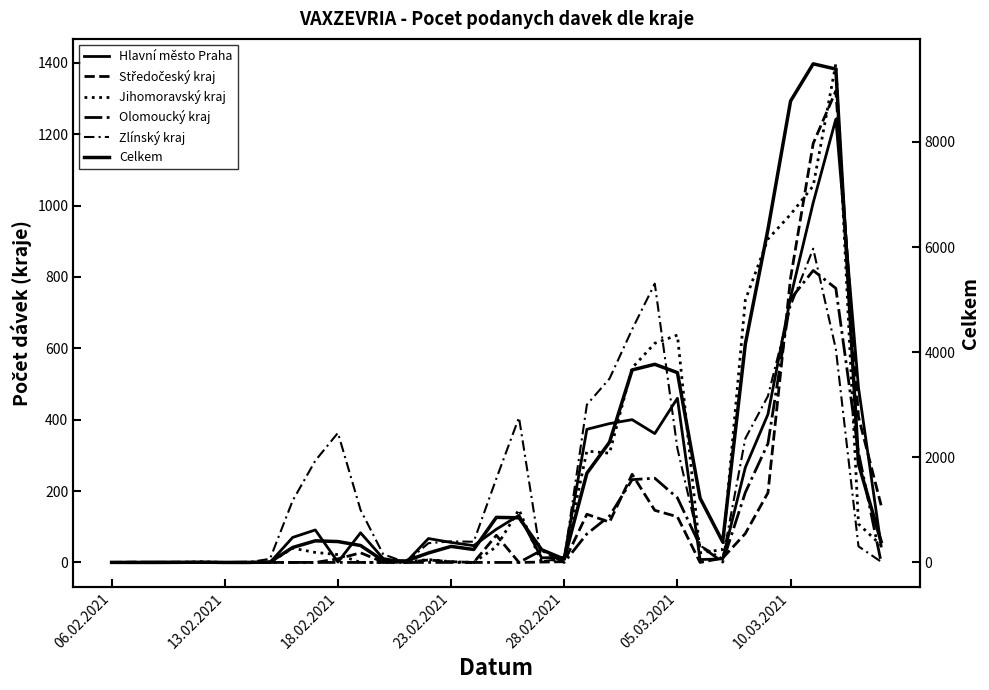

What are all the series names shown in the legend?

Hlavní město Praha, Středočeský kraj, Jihomoravský kraj, Olomoucký kraj, Zlínský kraj, Celkem